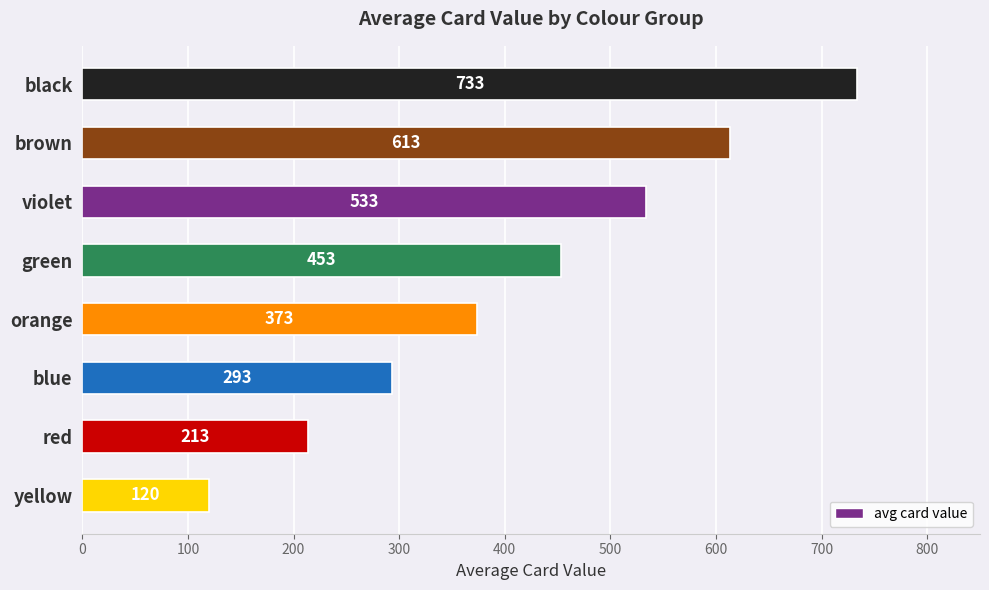

At which category does the chart reach its peak across all series?

black